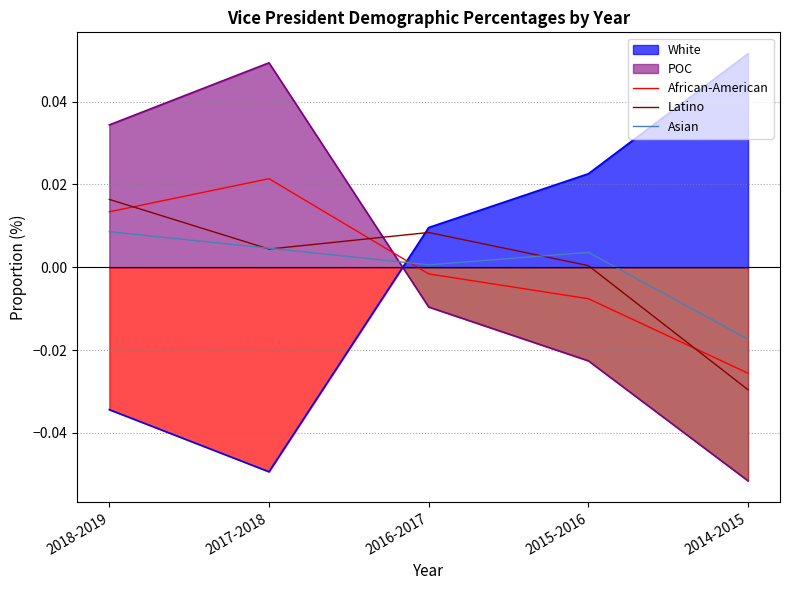

How many lines are shown in the chart?

3